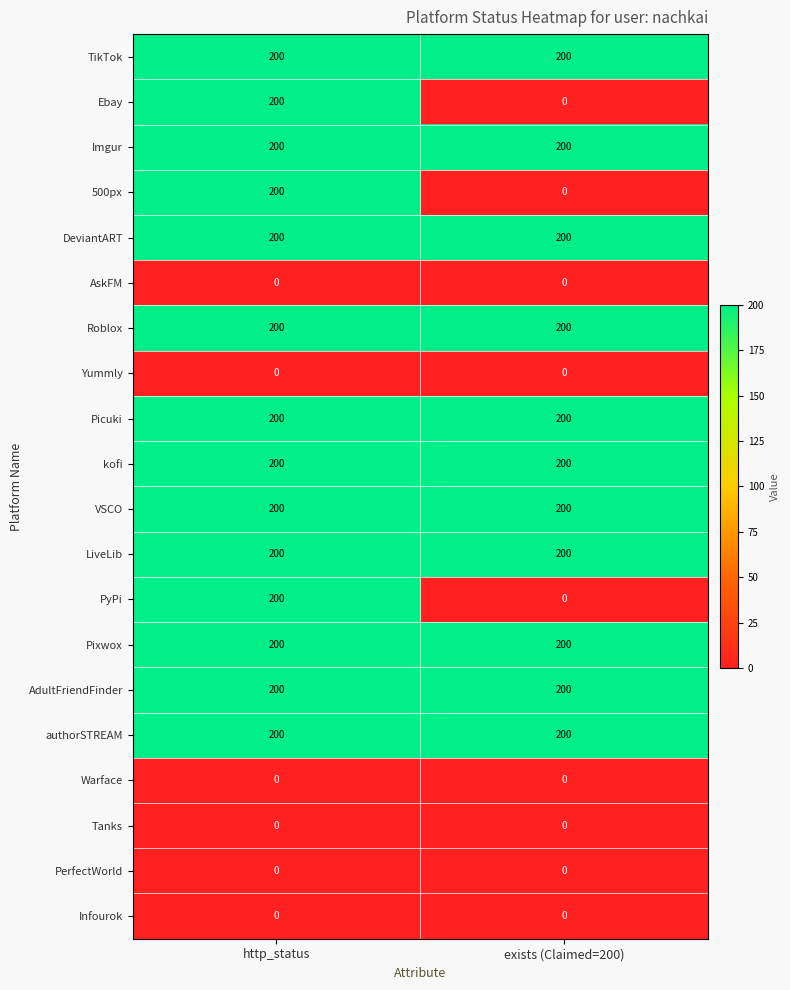

At which category is the sum across all series the highest?

http_status